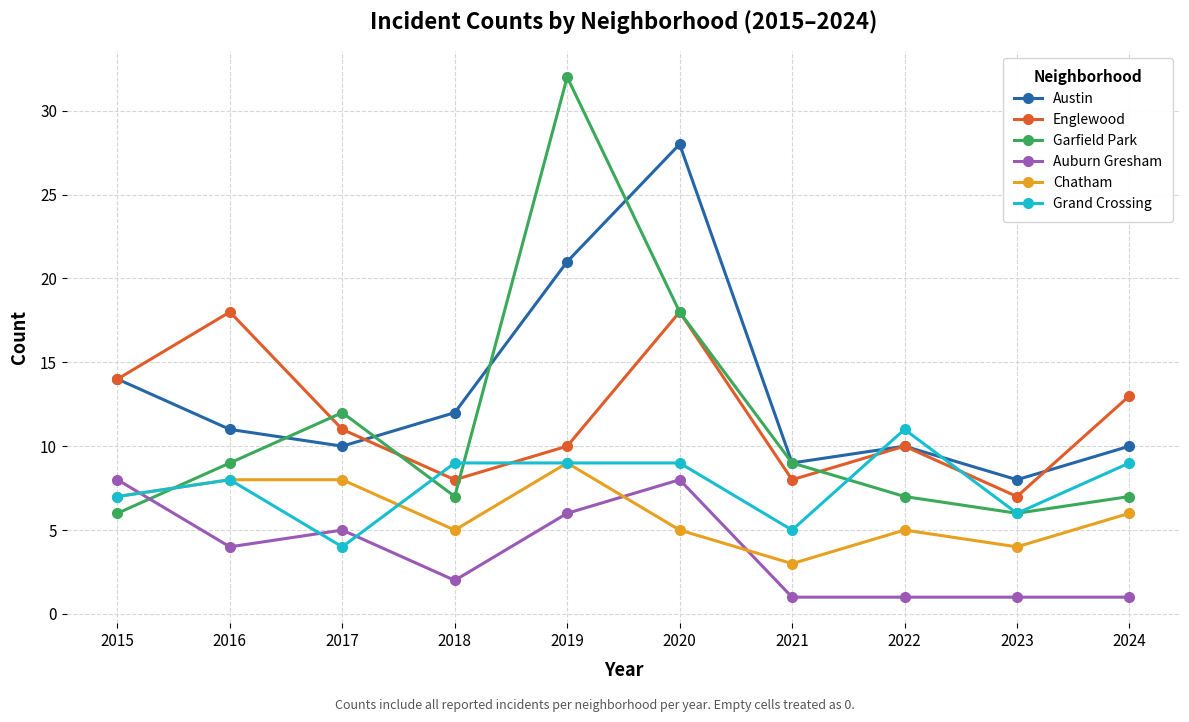

Which series changed the most between 2022 and 2023?

Grand Crossing